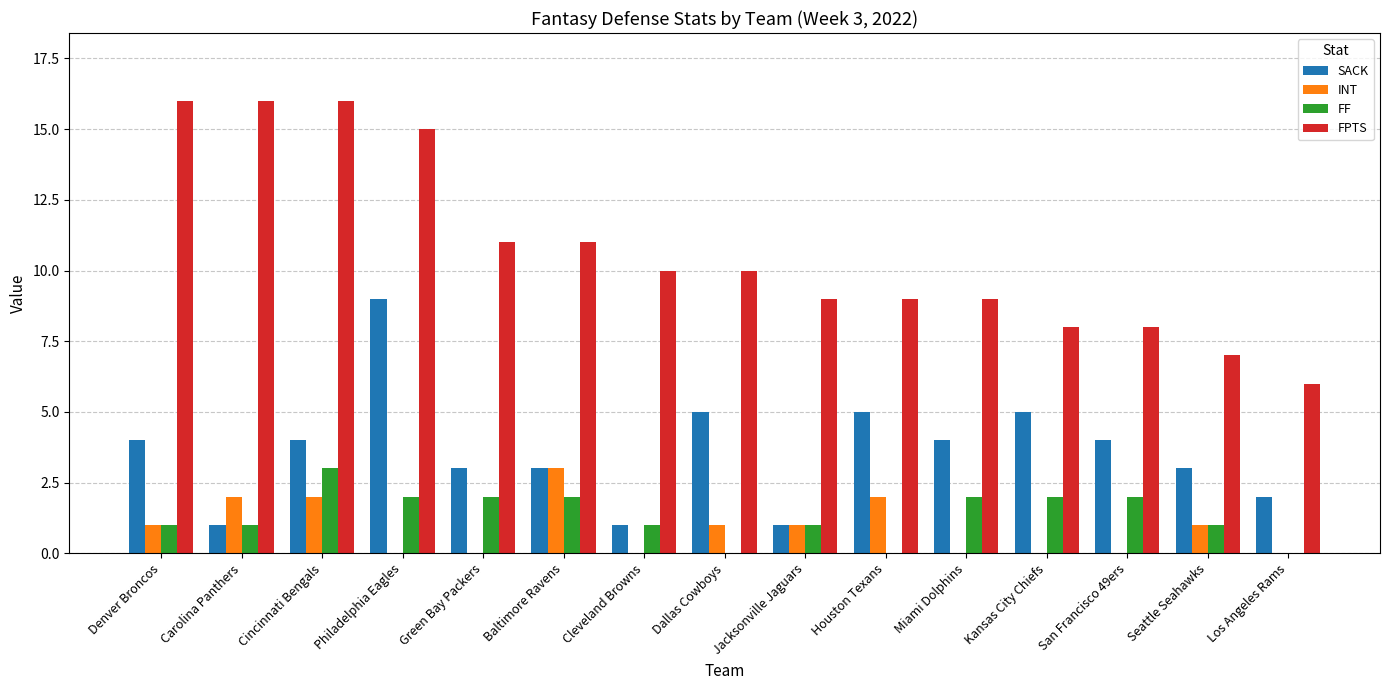

At which label does FF reach its peak?

Cincinnati Bengals